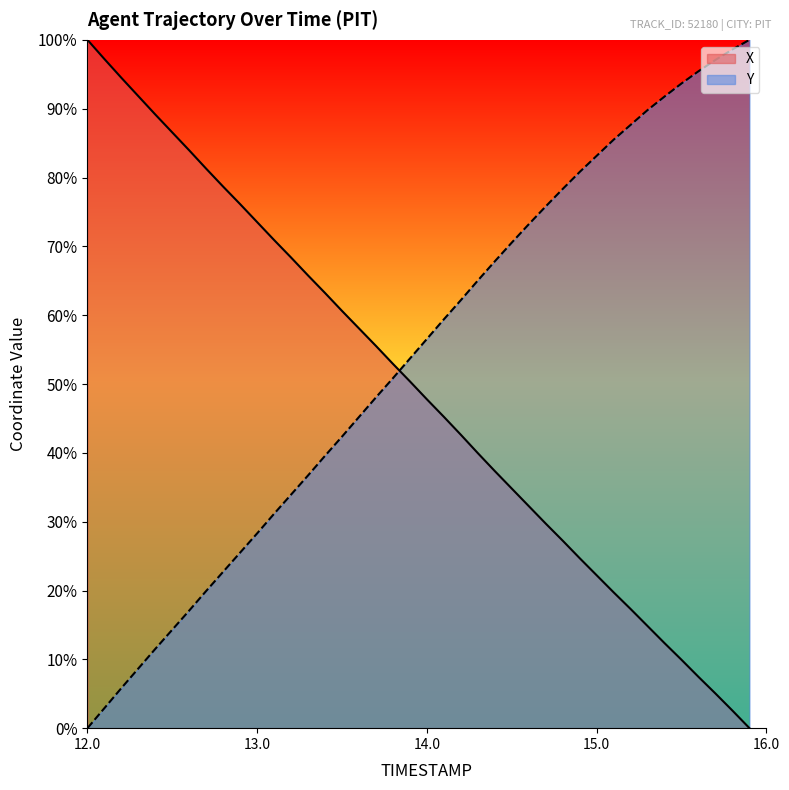

At 14.7, list the series in order from smallest to largest.

X, Y